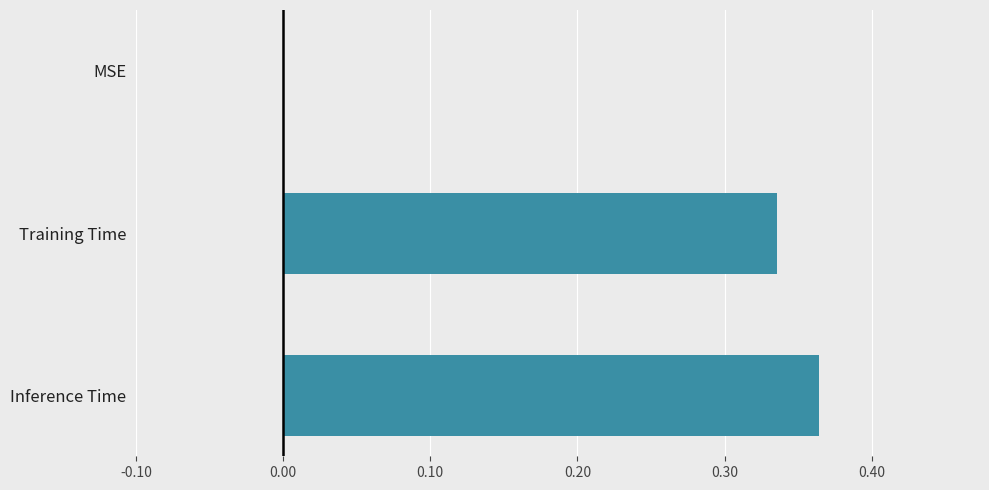

What is the sum of all values?

0.7